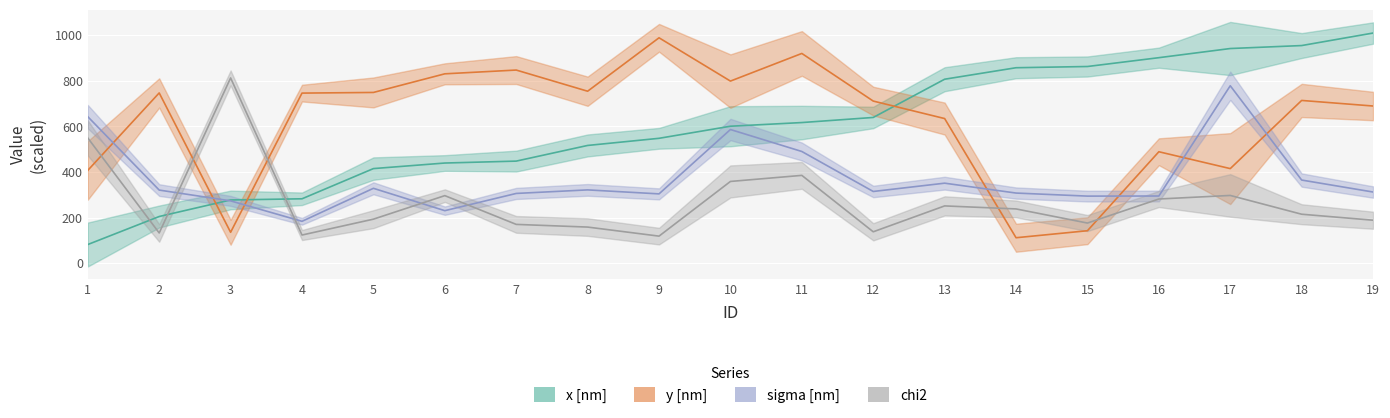

List the series in order of their peak value, lowest first.

sigma [nm], chi2, y [nm], x [nm]